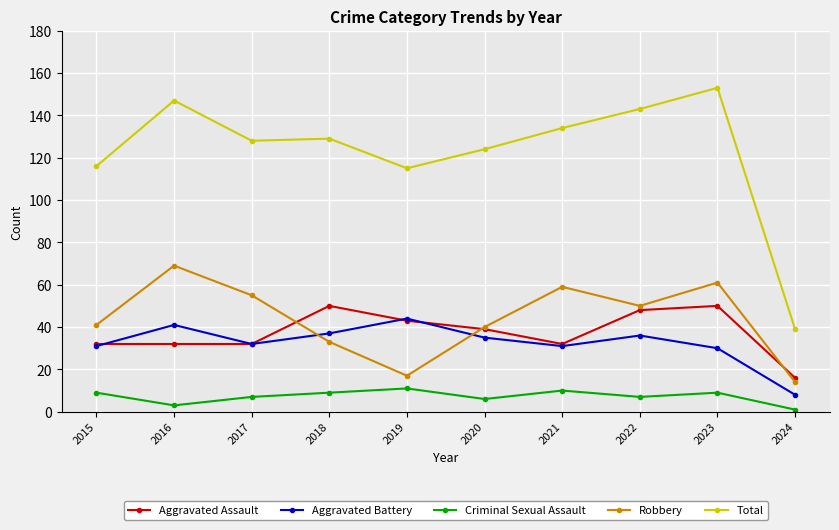

Reading right to left, extract all data points from this chart.

Aggravated Assault: 16	50	48	32	39	43	50	32	32	32
Aggravated Battery: 8	30	36	31	35	44	37	32	41	31
Criminal Sexual Assault: 1	9	7	10	6	11	9	7	3	9
Robbery: 14	61	50	59	40	17	33	55	69	41
Total: 39	153	143	134	124	115	129	128	147	116